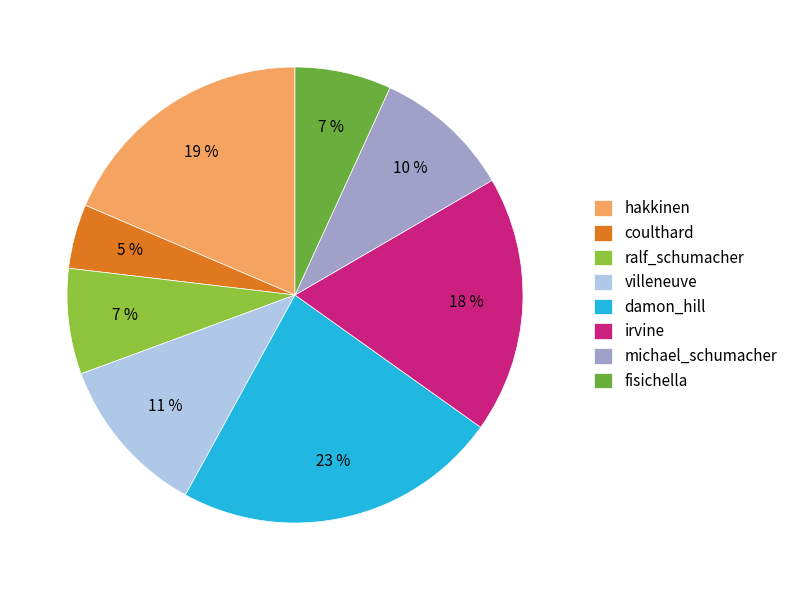

Which slice is the smallest?

coulthard